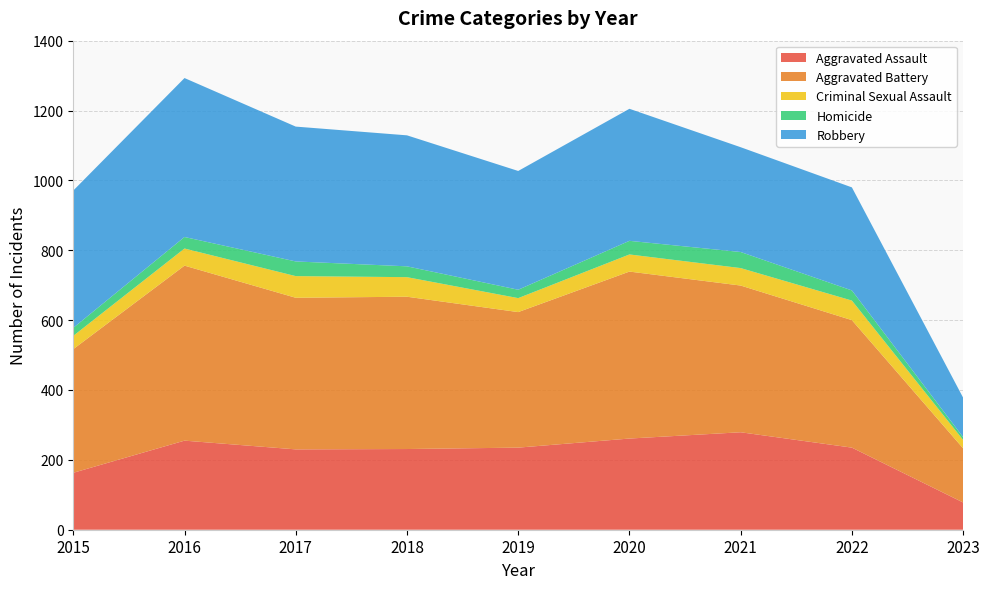

Reading left to right, list all the values displayed in this chart.

Aggravated Assault: 163	255	230	231	235	261	279	235	78
Aggravated Battery: 354	501	434	436	388	478	420	365	155
Criminal Sexual Assault: 38	49	62	56	40	49	50	56	24
Homicide: 23	33	42	31	24	39	46	29	8
Robbery: 393	455	386	375	340	378	300	295	113